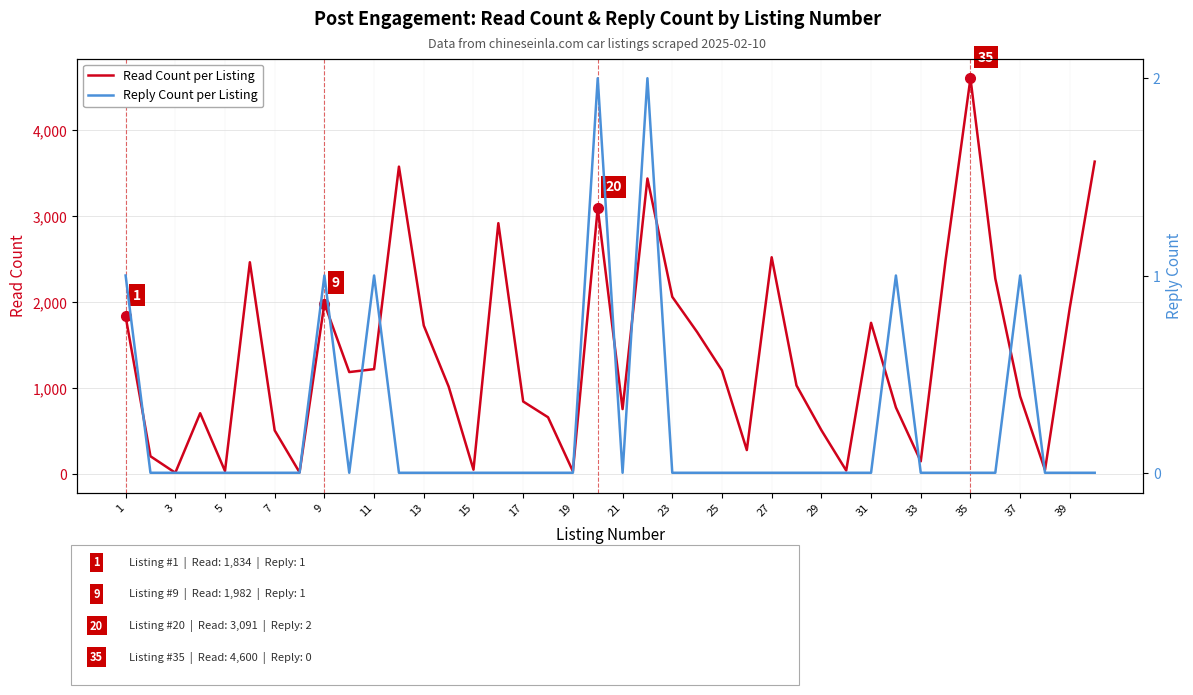

True or false: Read Count per Listing has a value of 1241 at 35.

False